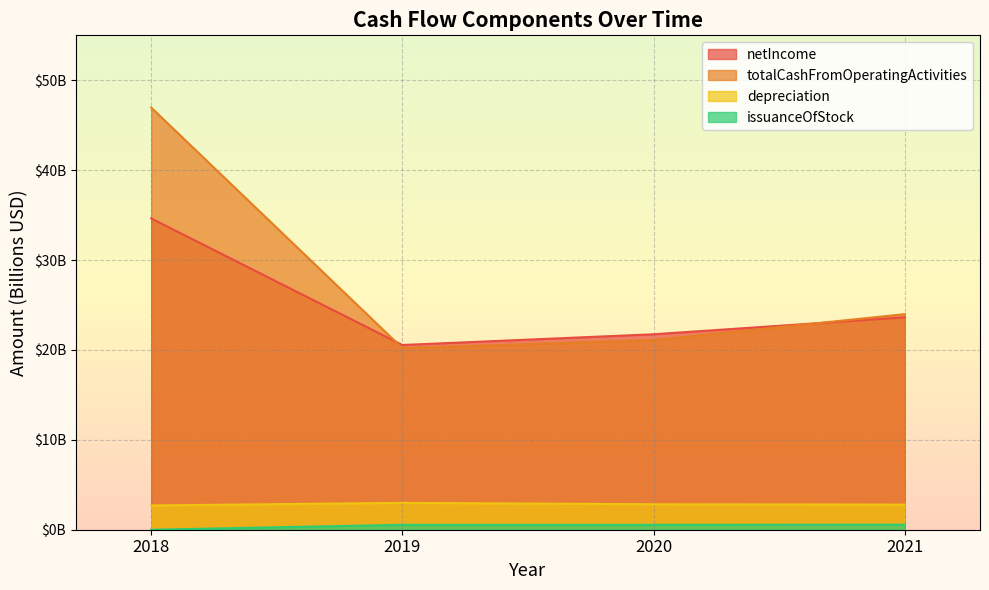

Which has a higher value, 2019 or 2021?

2021